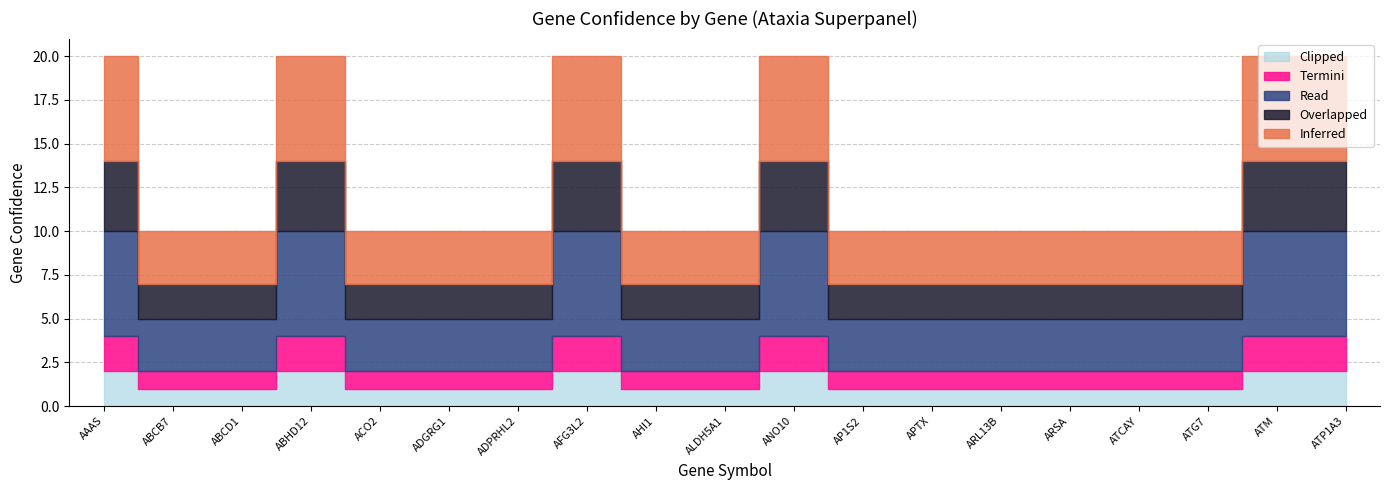

List the series in order of their peak value, highest first.

Inferred, Read, Overlapped, Termini, Clipped